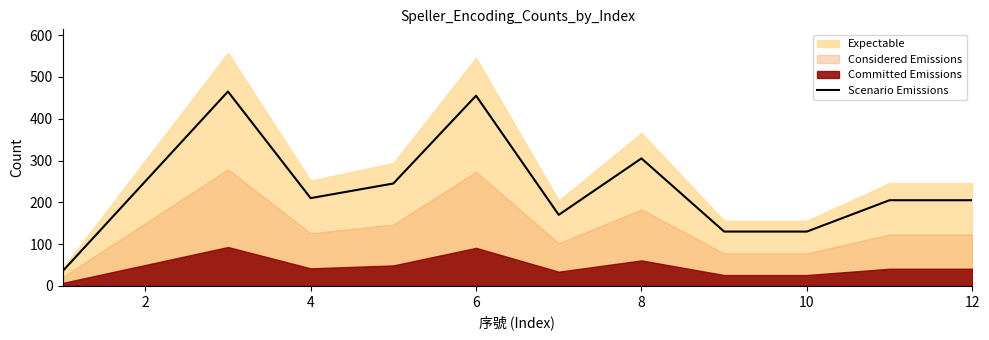

Between 12 and 10, which is larger?

12